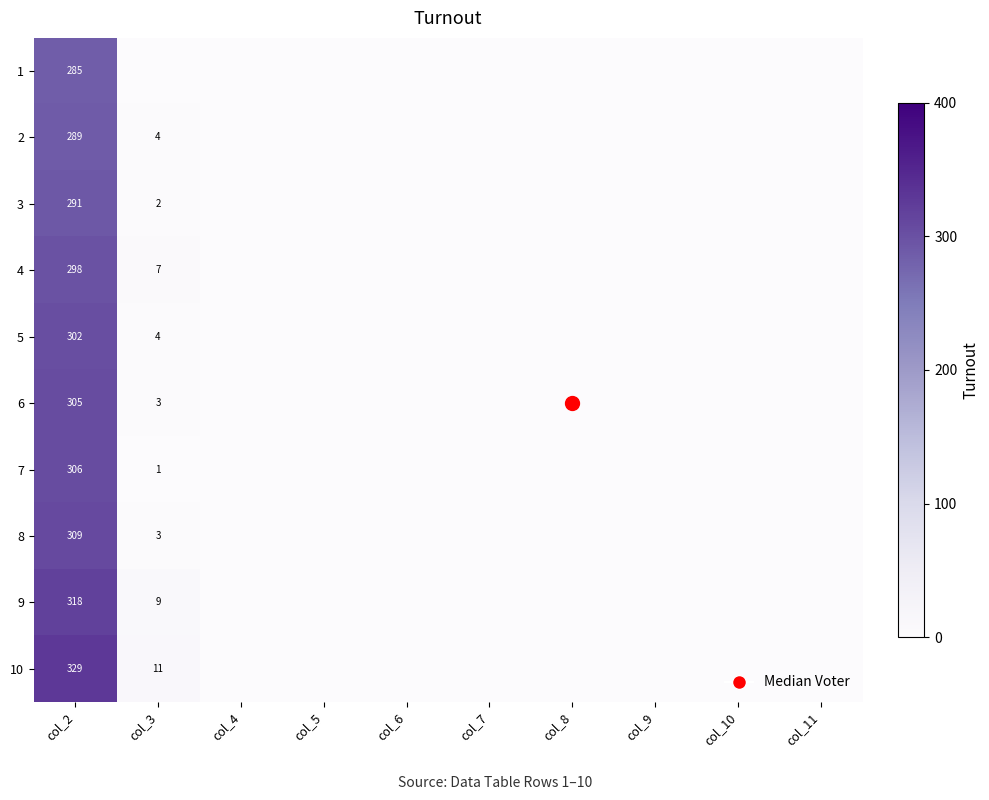

How many distinct data groups are displayed?

10